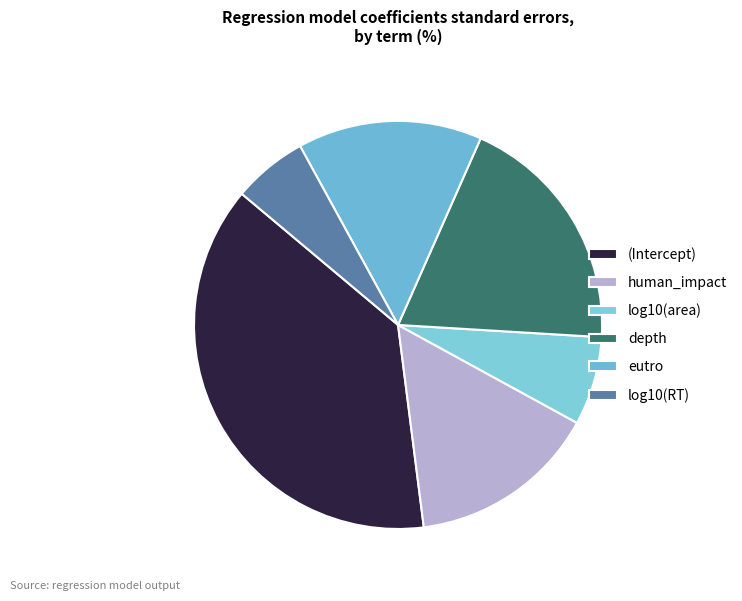

The log10(RT) slice represents 6% of the pie. True or false?

True